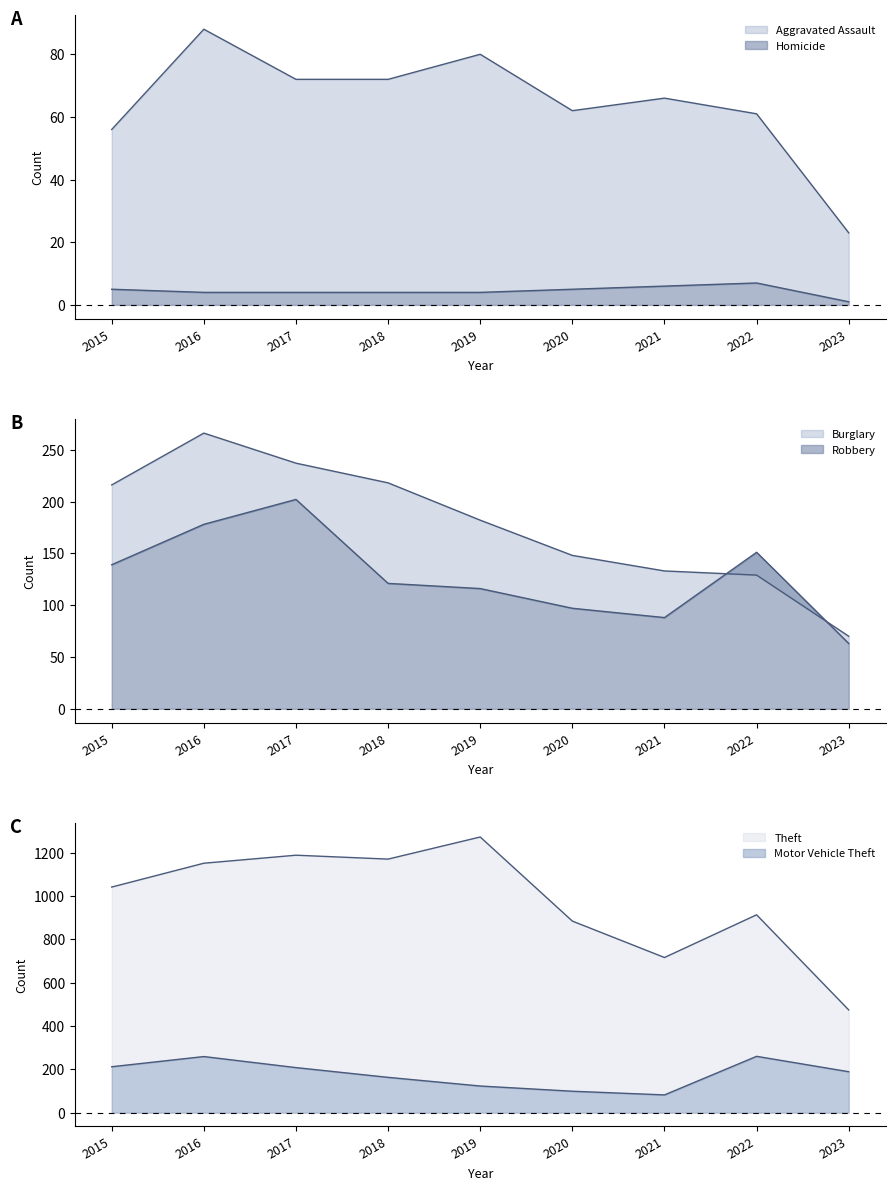

Where is the first local maximum for Aggravated Assault?

2016